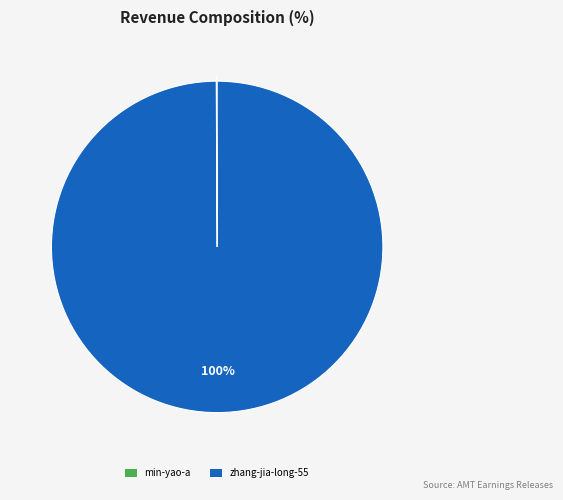

To the nearest percent, what is the average slice percentage?

50%